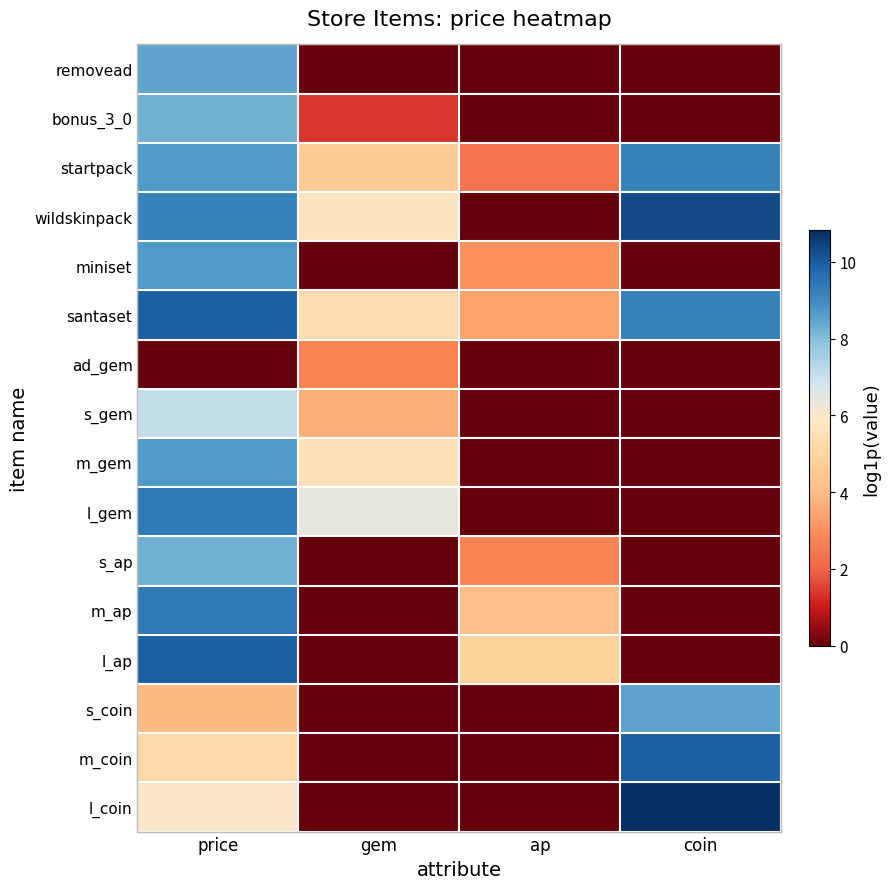

Which series has the largest range (max minus min)?

l_coin